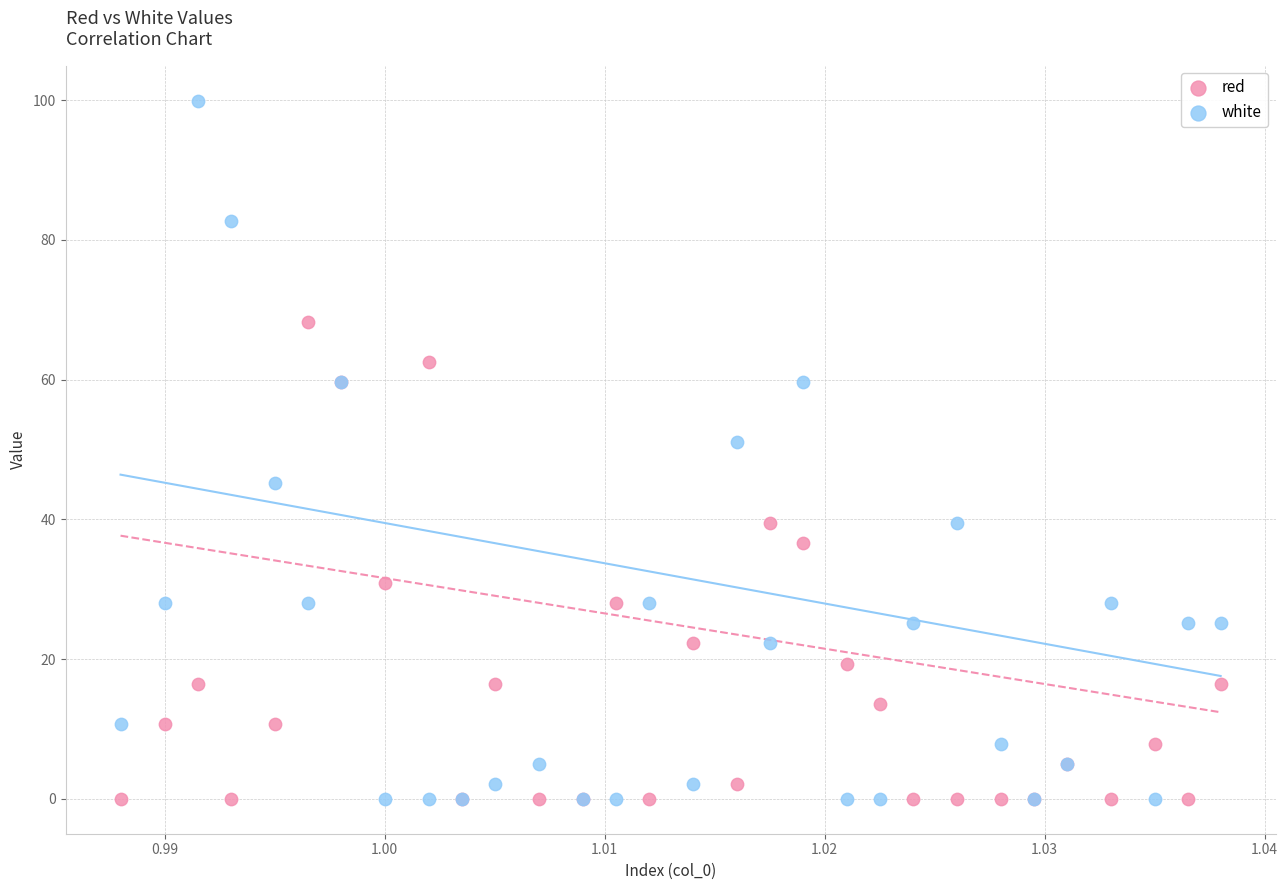

What are all the series names shown in the legend?

red, white